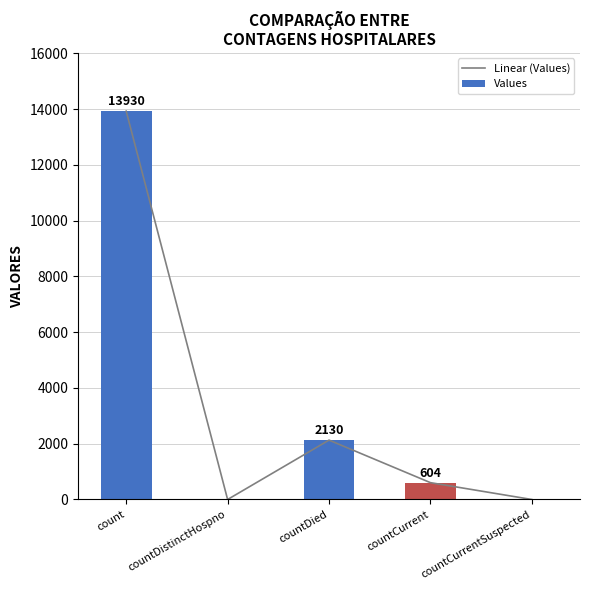

How many positive values does the Values series have?

3